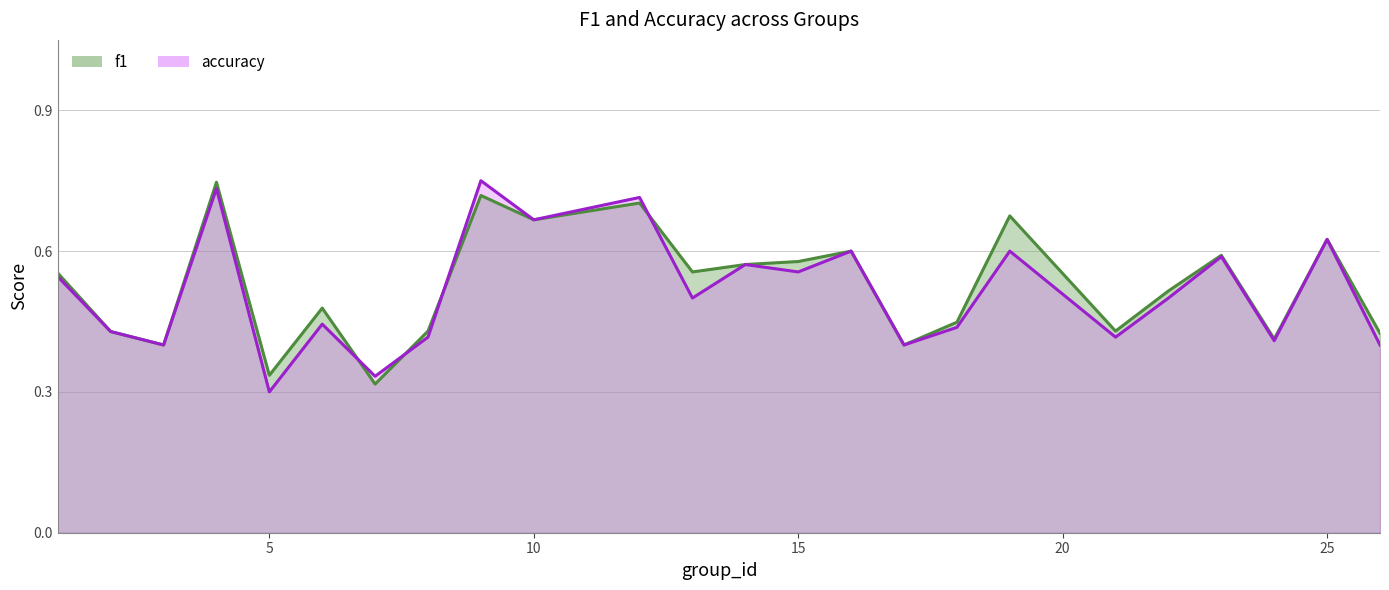

What is the difference between the second highest and minimum values in the accuracy series?

0.4